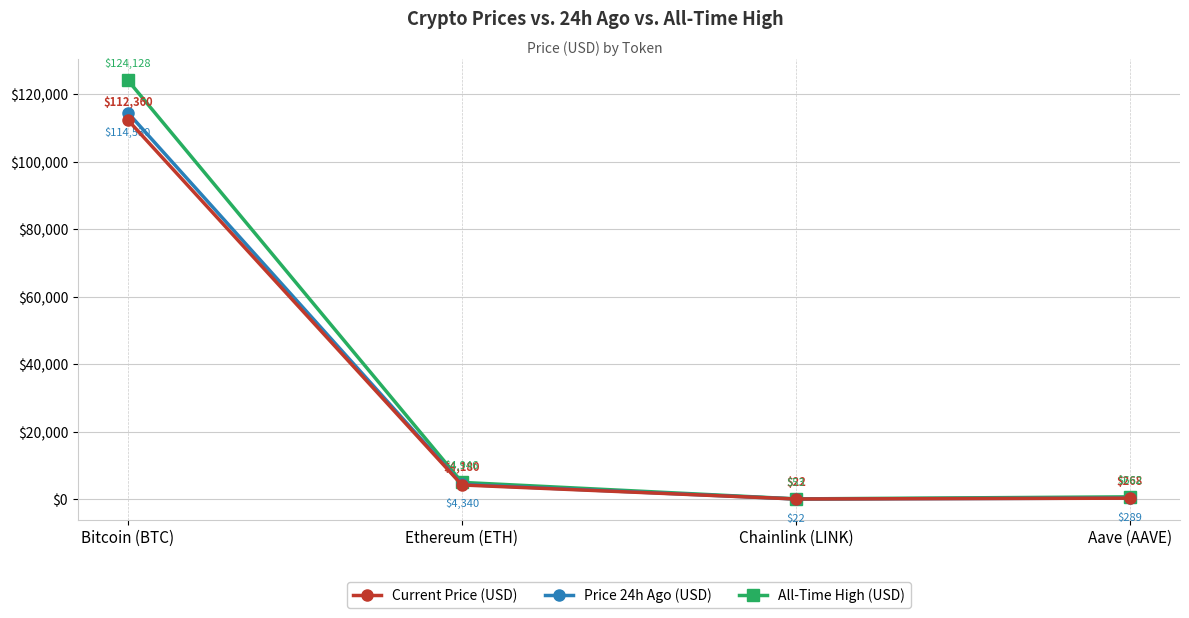

How many series are shown in this chart?

3